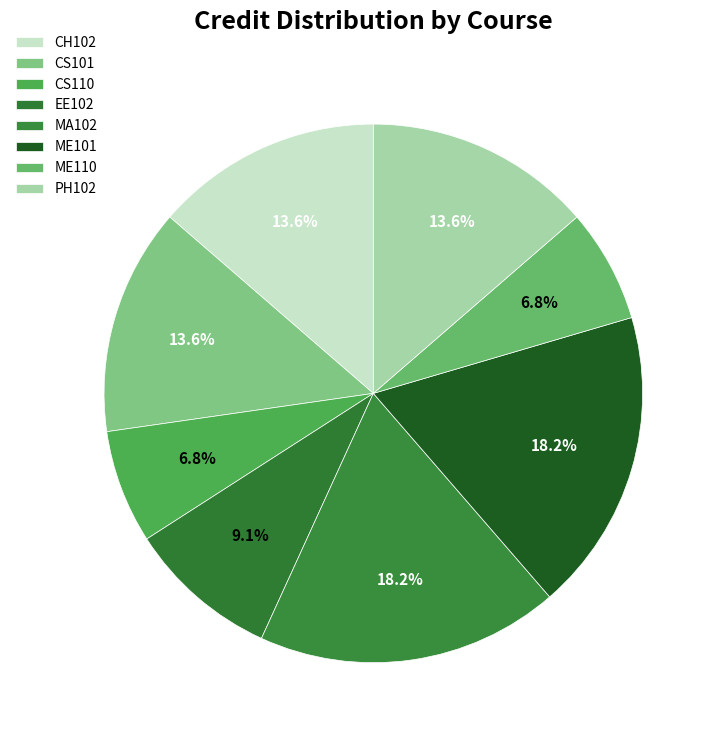

What percentage is the ME101 slice, to the nearest percent?

18%